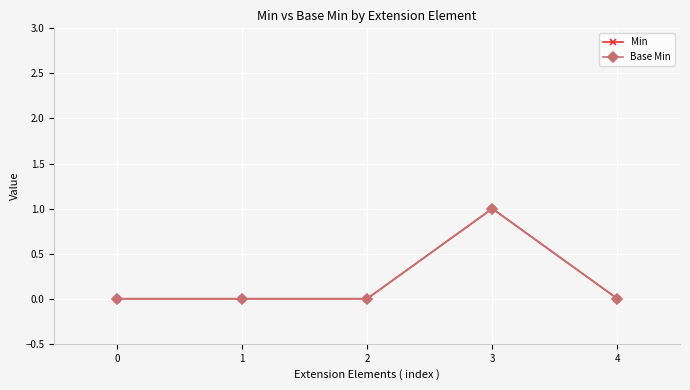

At which category is the sum across all series the highest?

3